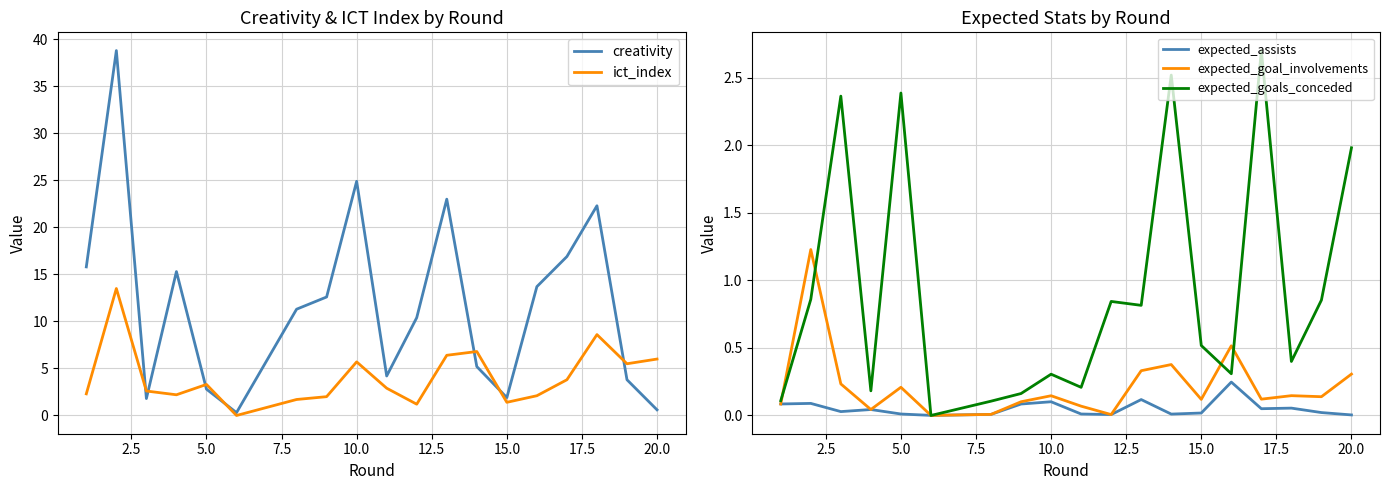

The value of ict_index at 15.0 is 1.4. True or false?

True